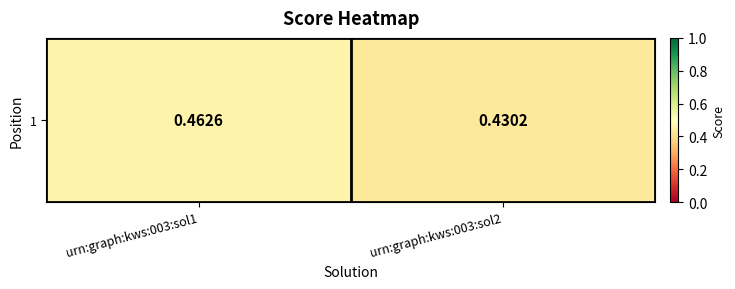

Read the value at urn:graph:kws:003:sol2.

0.4